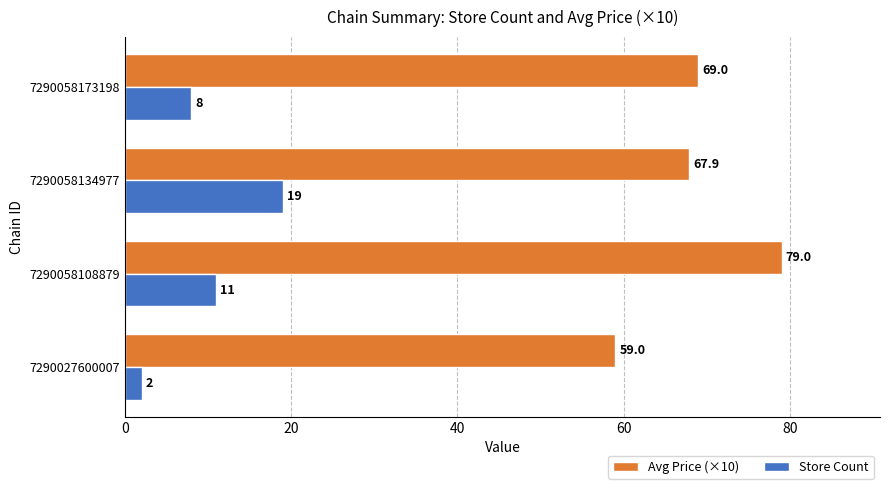

At which label is Avg Price (×10) closest to 69?

7290058173198